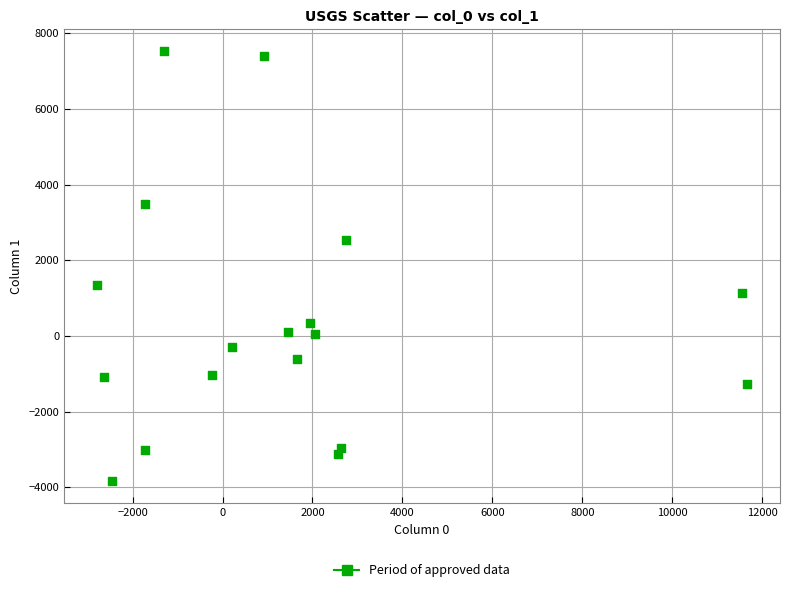

What is the range of Y values (max minus min)?

11376.5